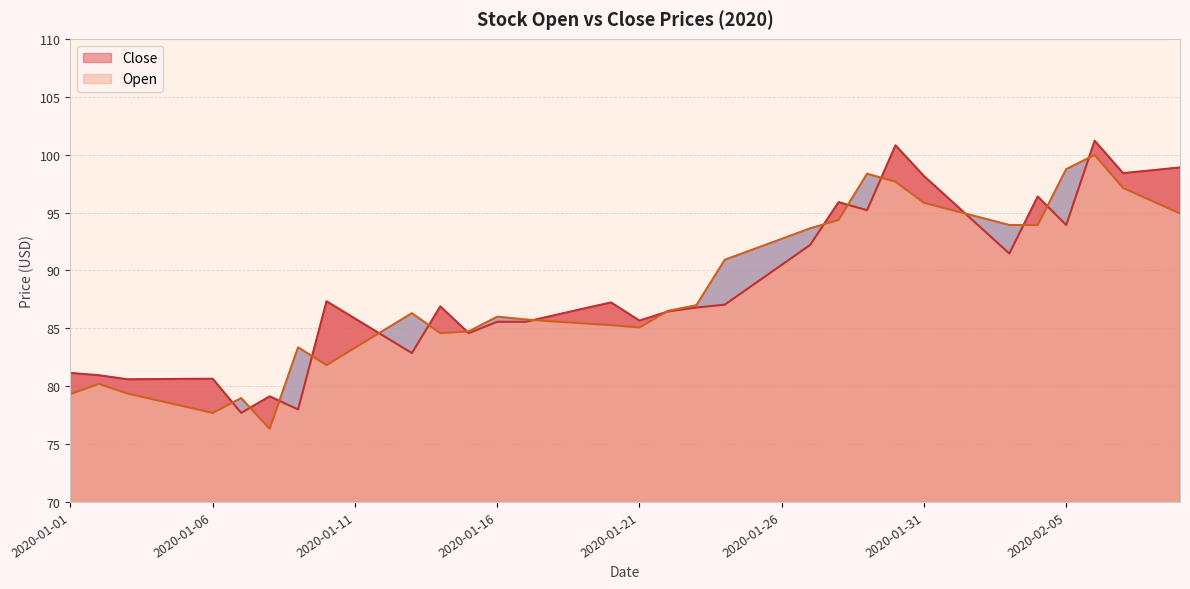

How many lines are shown in the chart?

2